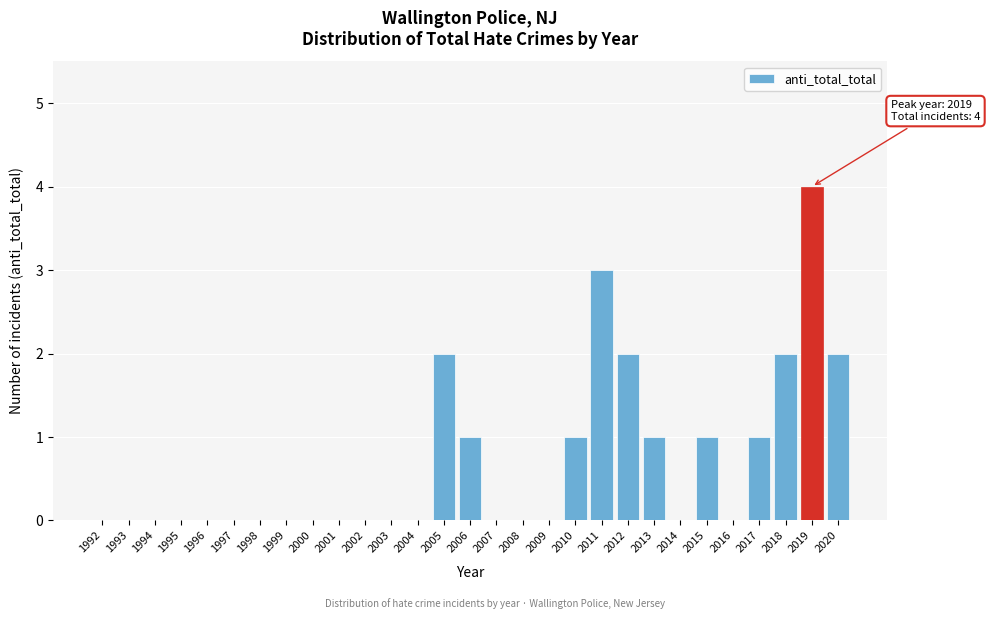

Reading right to left, transcribe all the data shown in this chart.

2020=2	2019=4	2018=2	2017=1	2016=0	2015=1	2014=0	2013=1	2012=2	2011=3	2010=1	2009=0	2008=0	2007=0	2006=1	2005=2	2004=0	2003=0	2002=0	2001=0	2000=0	1999=0	1998=0	1997=0	1996=0	1995=0	1994=0	1993=0	1992=0